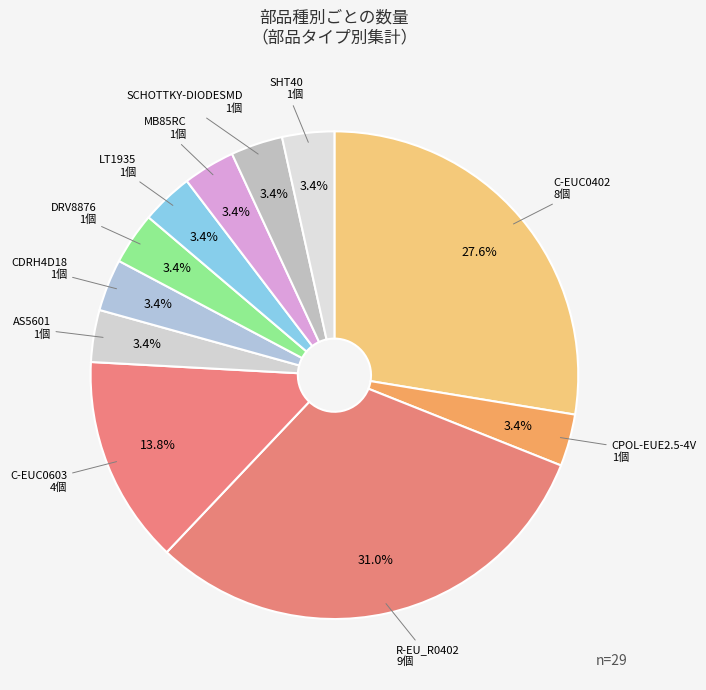

The C-EUC0603 slice represents 14% of the pie. True or false?

True